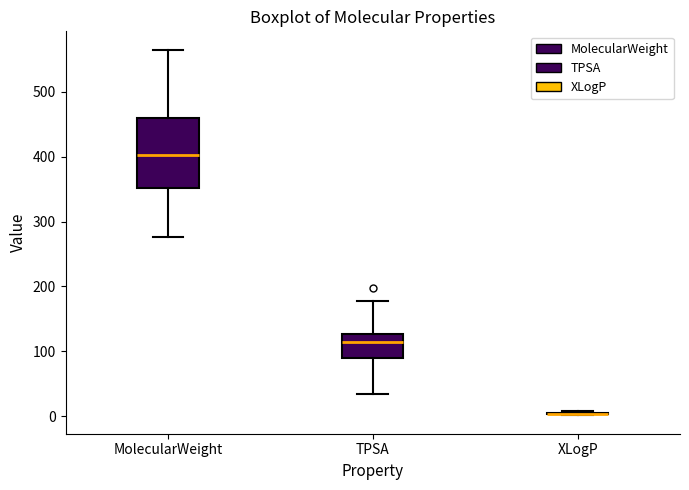

Reading left to right, transcribe this box plot: for each box, give where its median line is, the range the box spans, and where its two whiskers end, as read against the y-axis. The values are not printed on the chart, so give them approximately, as read against the axis.

MolecularWeight: median 400, box 350 to 460, whiskers 280 to 570
TPSA: median 110, box 90 to 130, whiskers 30 to 180
XLogP: box collapsed to a line at 0, whiskers 0 to 10